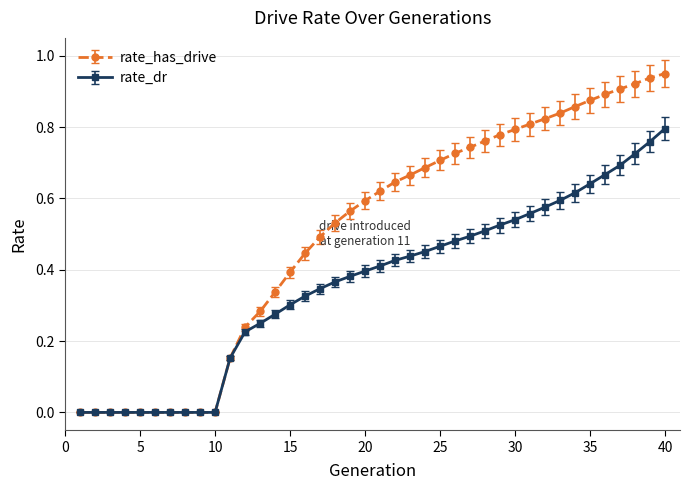

List the series in order of their peak value, lowest first.

rate_dr, rate_has_drive